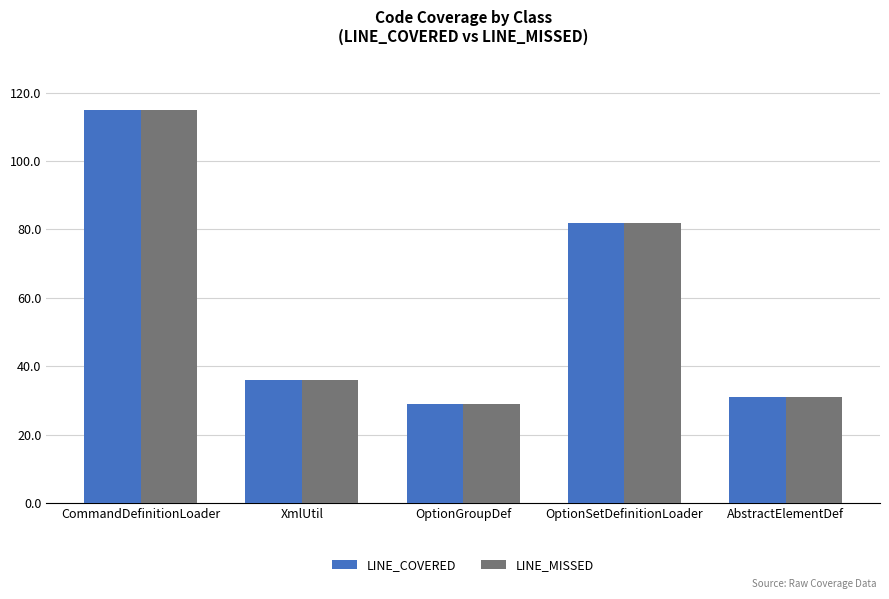

The LINE_COVERED series shows 115 at CommandDefinitionLoader. True or false?

True